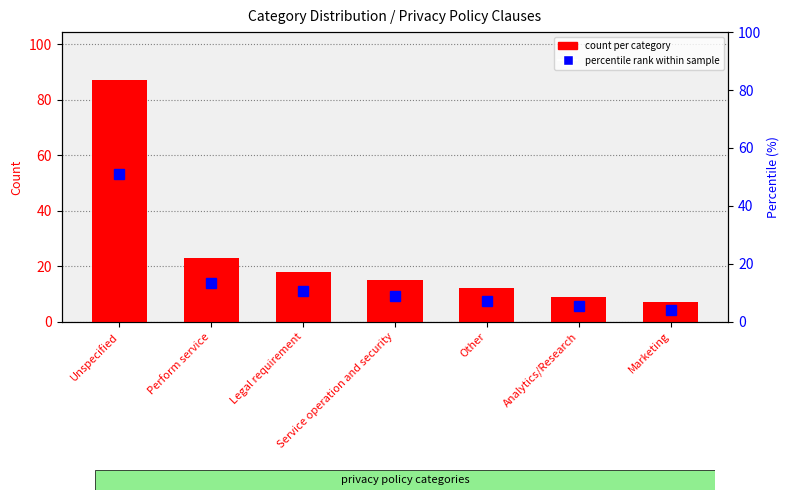

Rank the series at Marketing from lowest to highest value.

percentile rank within sample, count per category